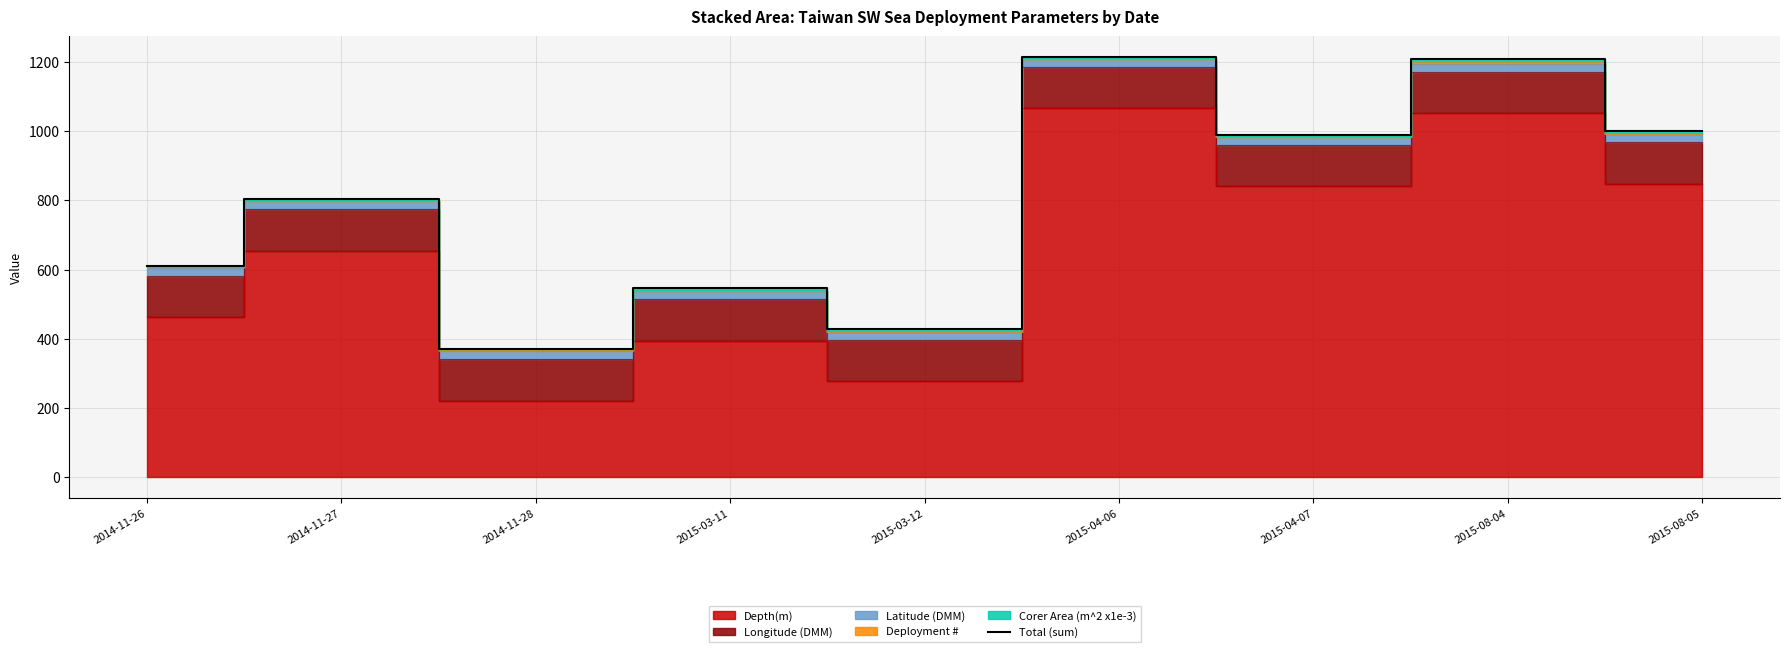

Between 2014-11-28 and 2015-04-06, which is larger?

2015-04-06